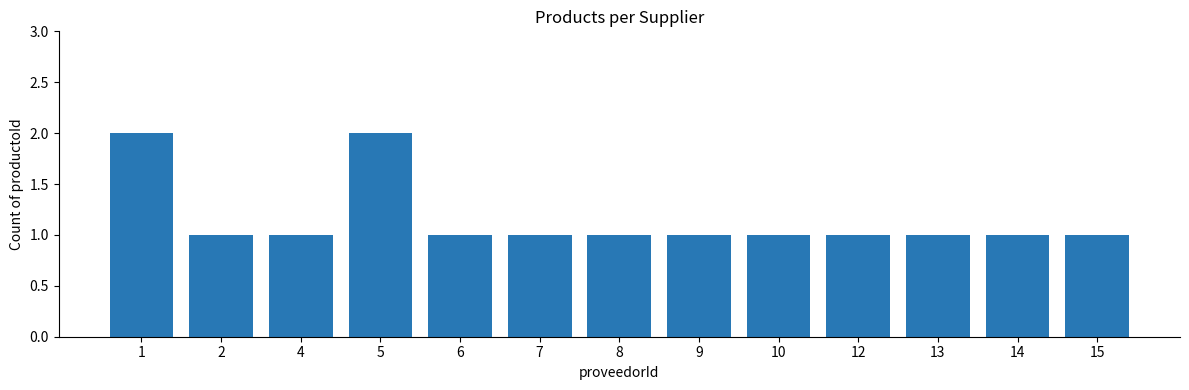

Are the bars grouped side by side (vs. stacked)?

No